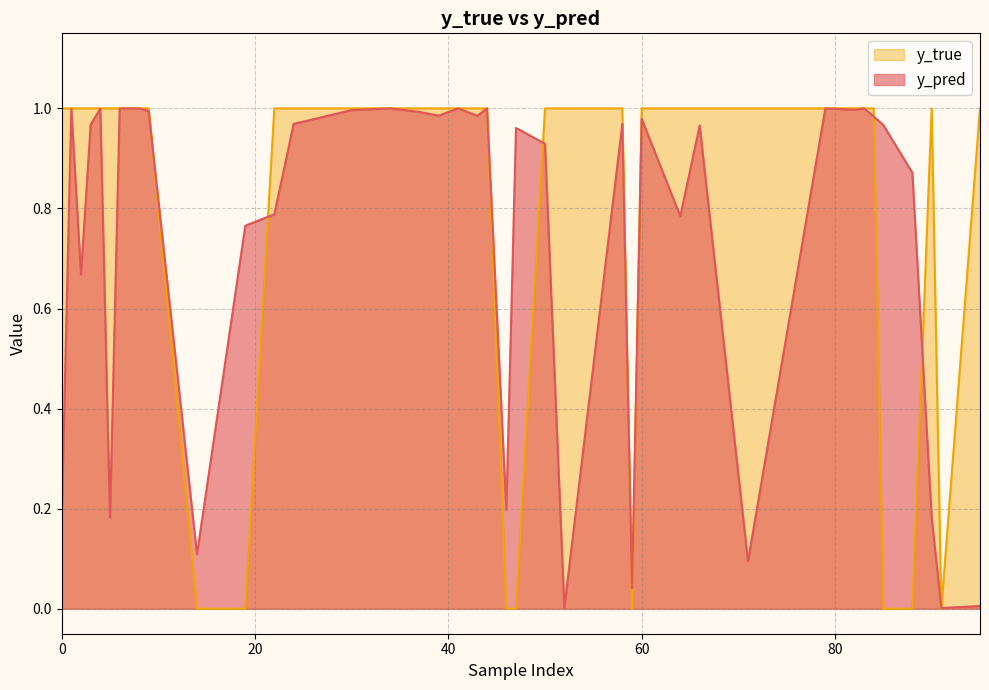

Which category has the lowest value in the y_true series?

14